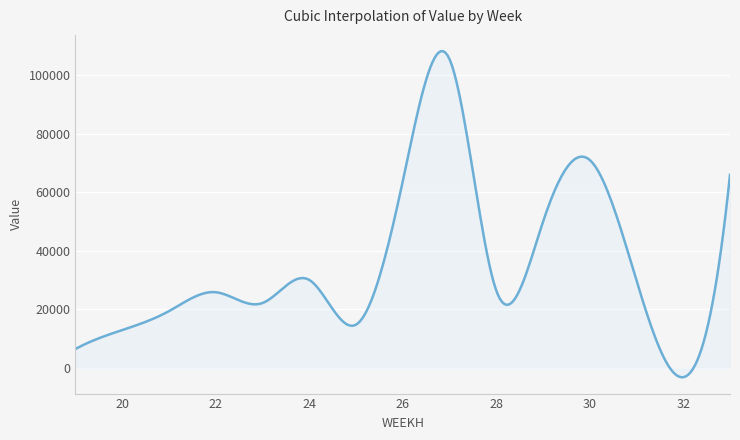

What is the greatest value displayed?

108198.5